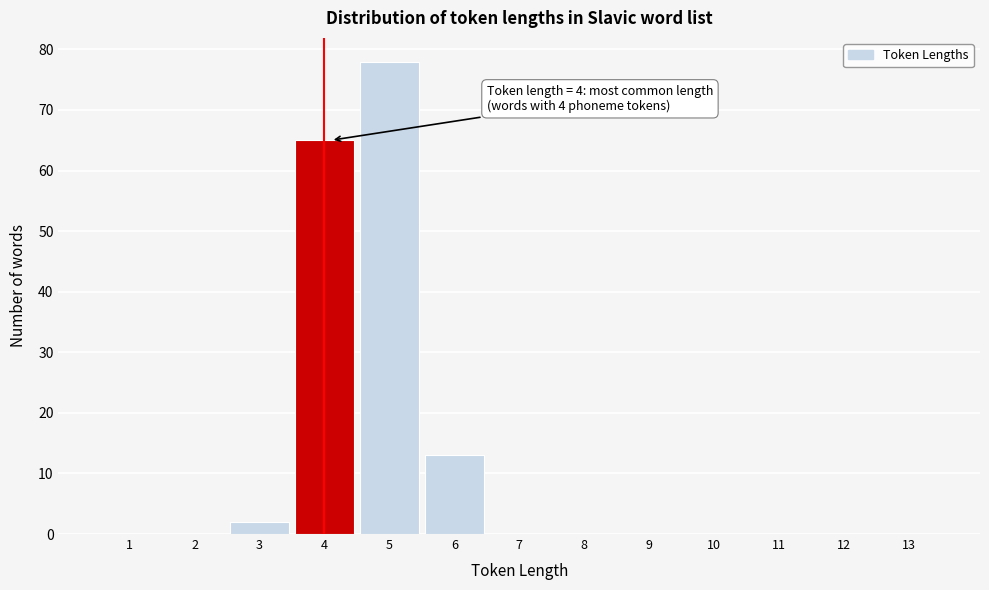

Reading left to right, what are all the values shown in this chart?

1=0	2=0	3=2	4=65	5=78	6=13	7=0	8=0	9=0	10=0	11=0	12=0	13=0